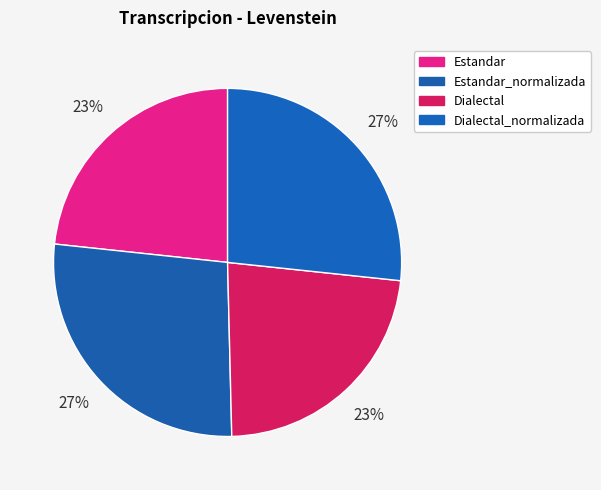

Is it true that Estandar_normalizada is 34% of the pie?

False